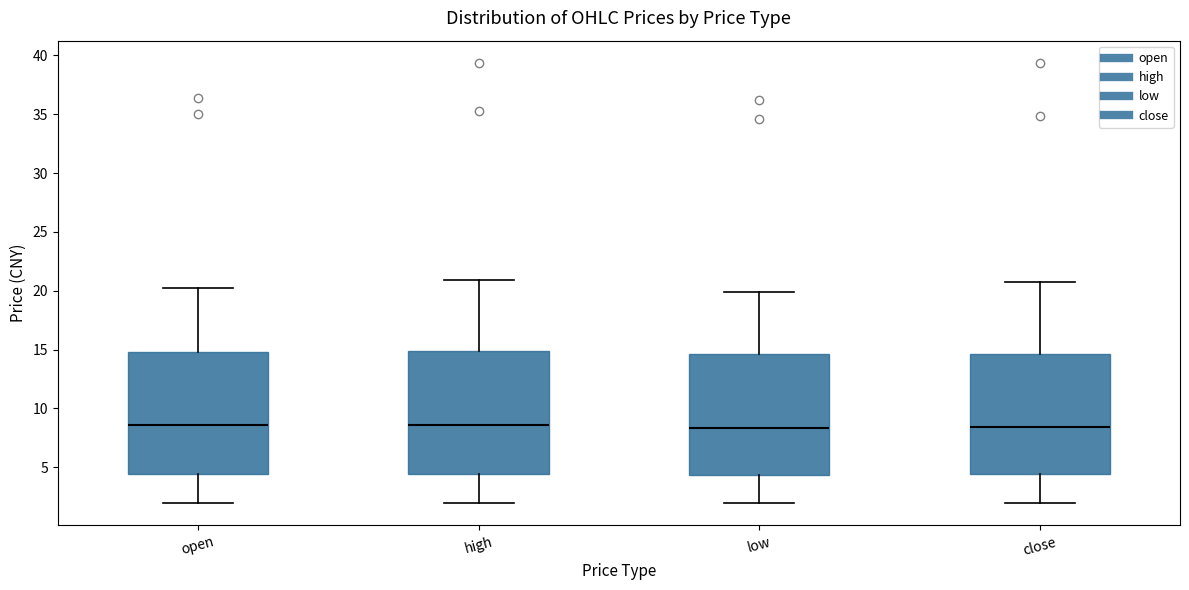

Reading left to right, read every box against the y-axis: the position of its median line, the range the box covers, and the ends of its whiskers. The values are not printed on the chart, so give them approximately, as read against the axis.

open: median 8.5, box 4.5 to 15.0, whiskers 2.0 to 20.0
high: median 8.5, box 4.5 to 15.0, whiskers 2.0 to 21.0
low: median 8.5, box 4.5 to 14.5, whiskers 2.0 to 20.0
close: median 8.5, box 4.5 to 14.5, whiskers 2.0 to 20.5